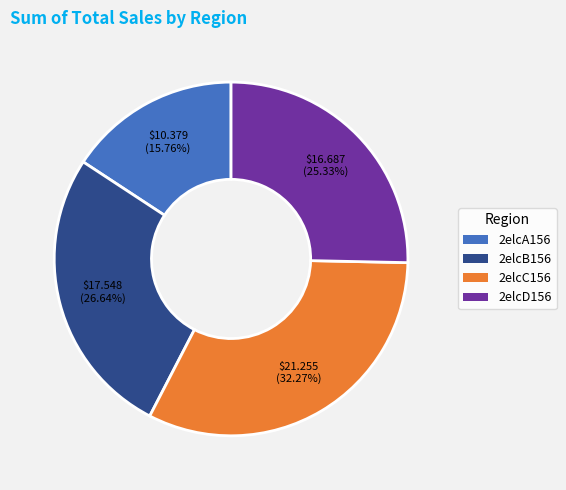

Approximately how many times larger is the value at 2elcA156 compared to 2elcB156?

0.6